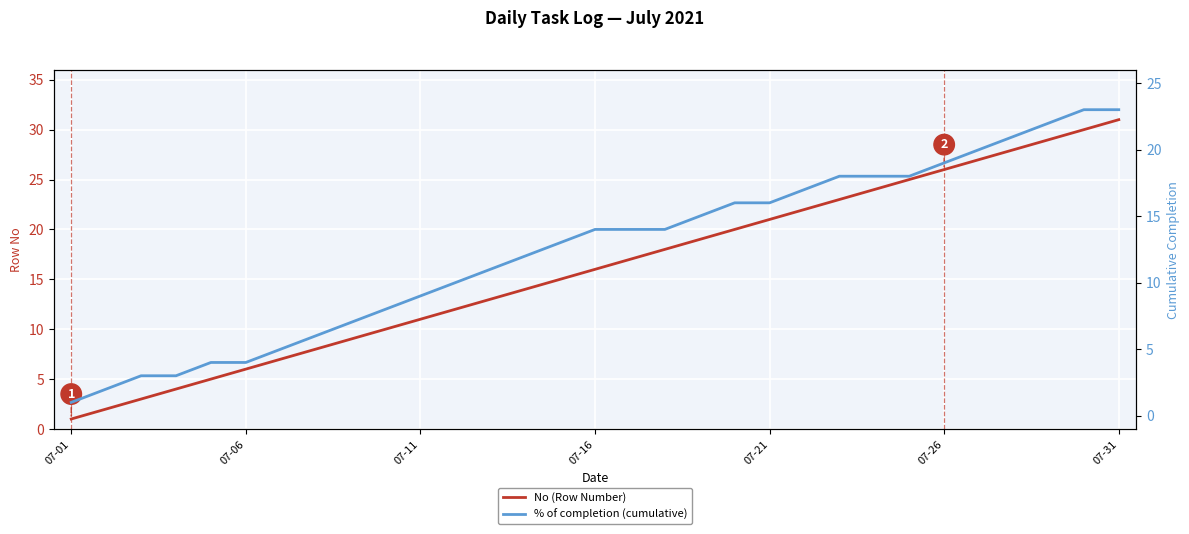

Is it true that % of completion (cumulative) equals 7 at 07-31?

False